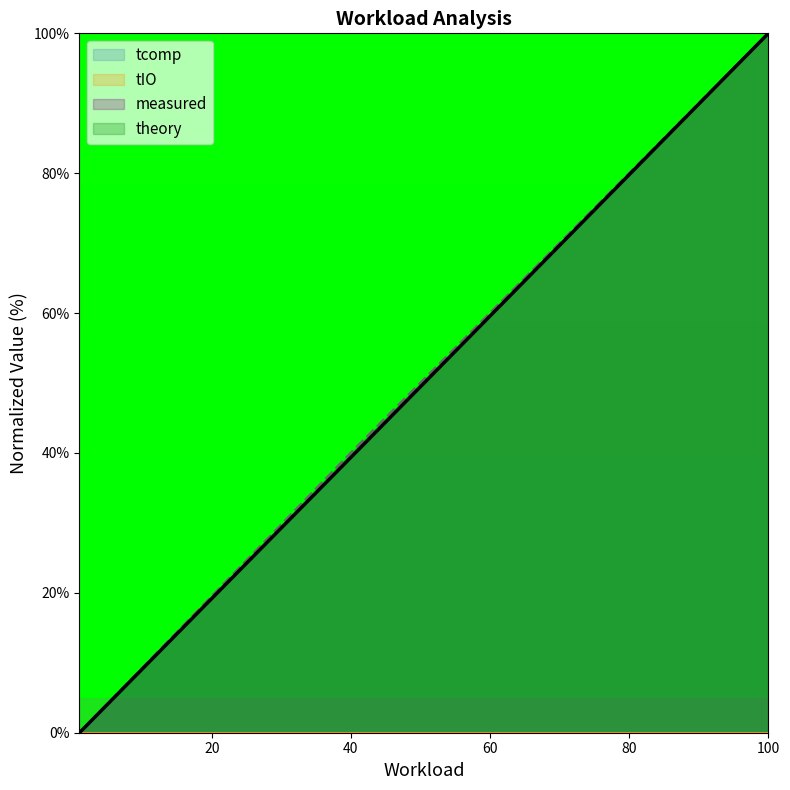

What is the spread (max minus min) of values at 40?

40.0